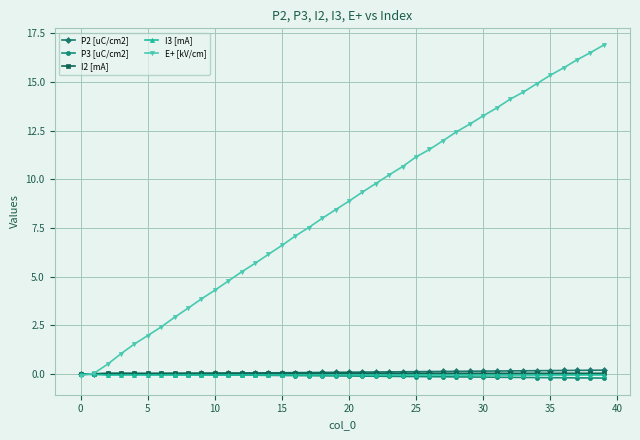

Does the chart have visible grid lines?

Yes